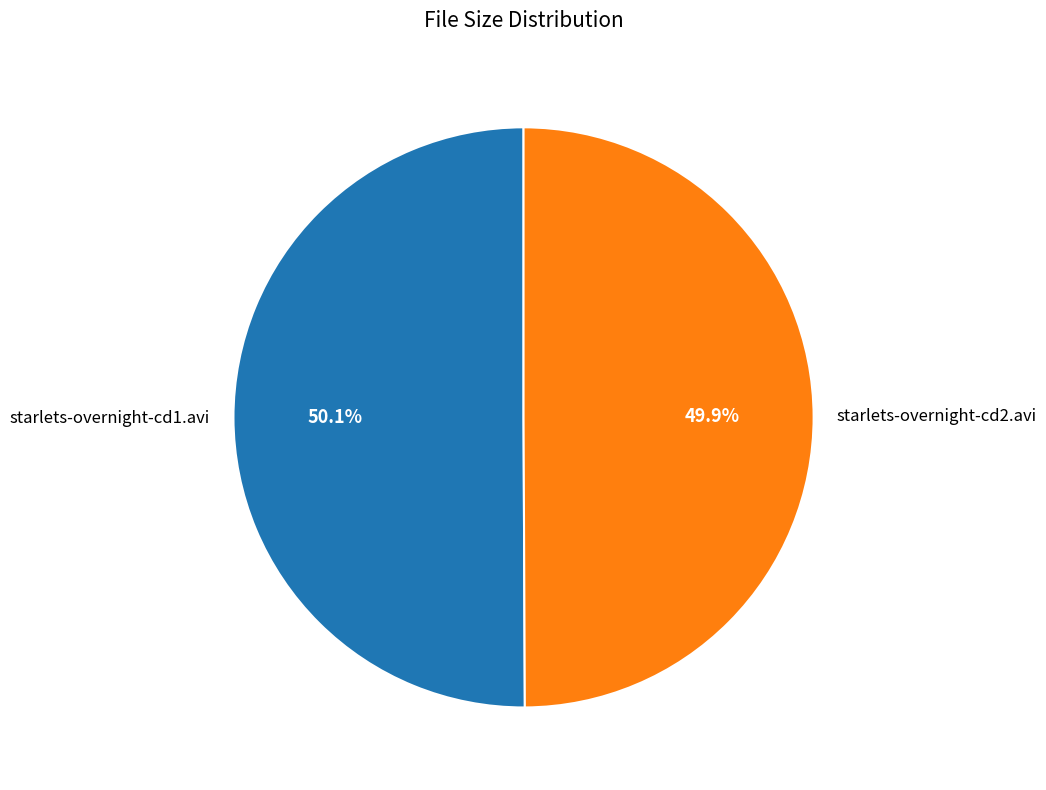

Combined, what portion of the pie is starlets-overnight-cd2.avi and starlets-overnight-cd1.avi?

100.0%